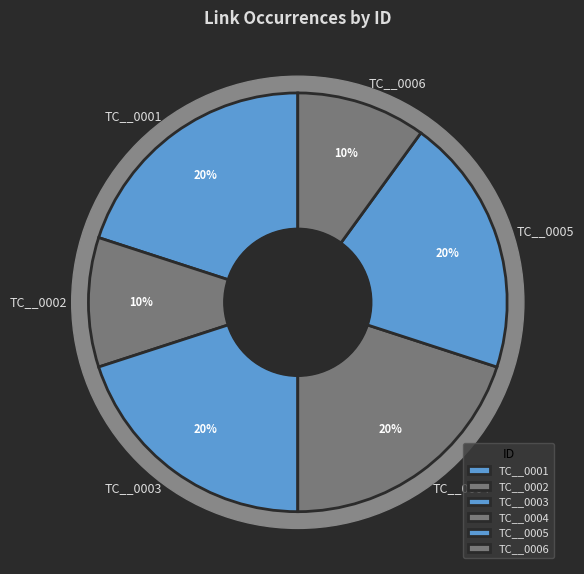

Which has a higher value, TC__0002 or TC__0004?

TC__0004